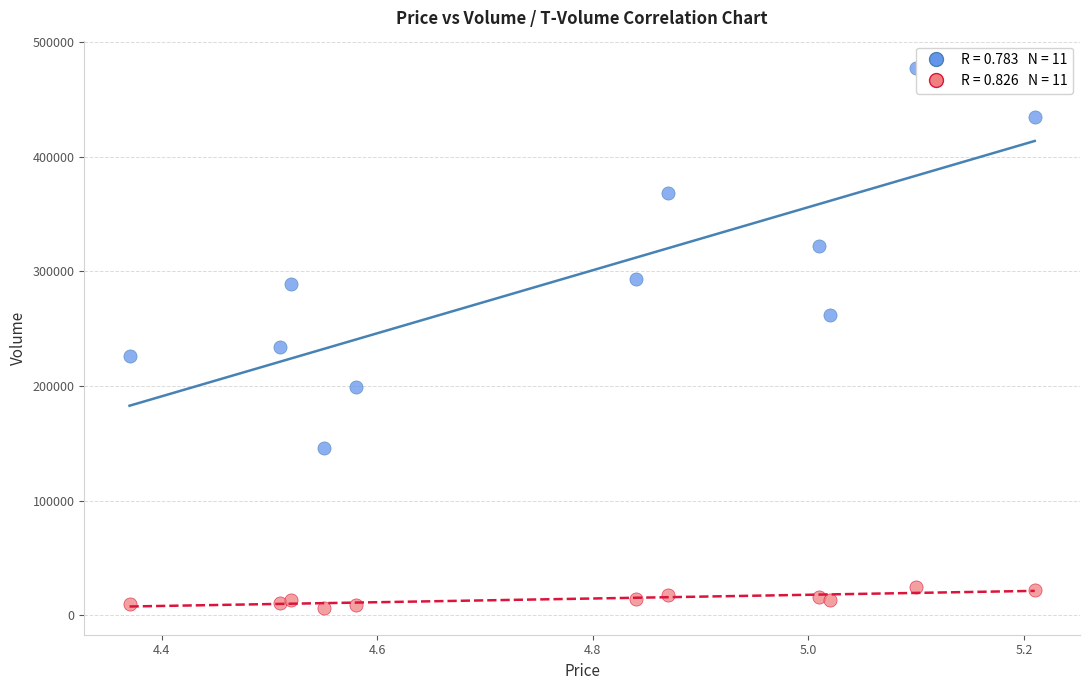

Across all series, what Y value is closest to 242071?

233867